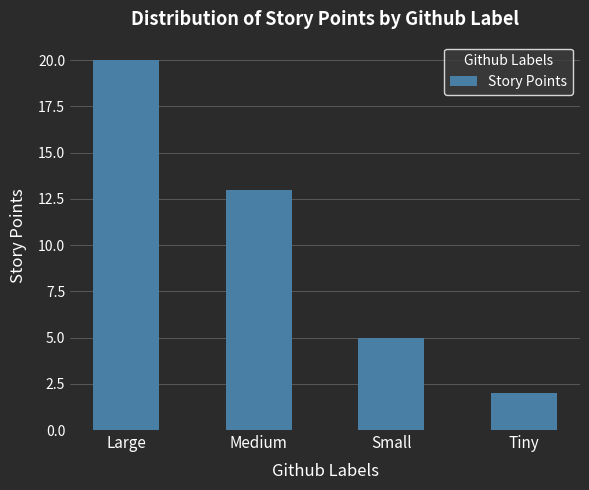

How many values are below 13?

2